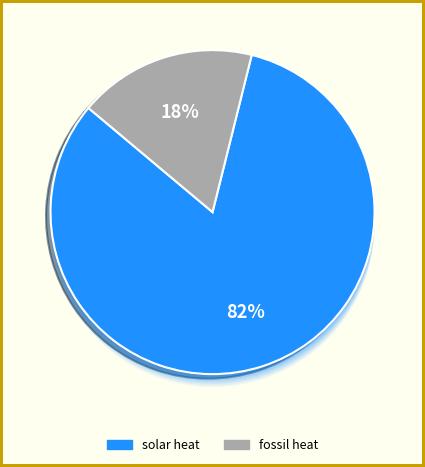

The power slice represents 9% of the pie. True or false?

False